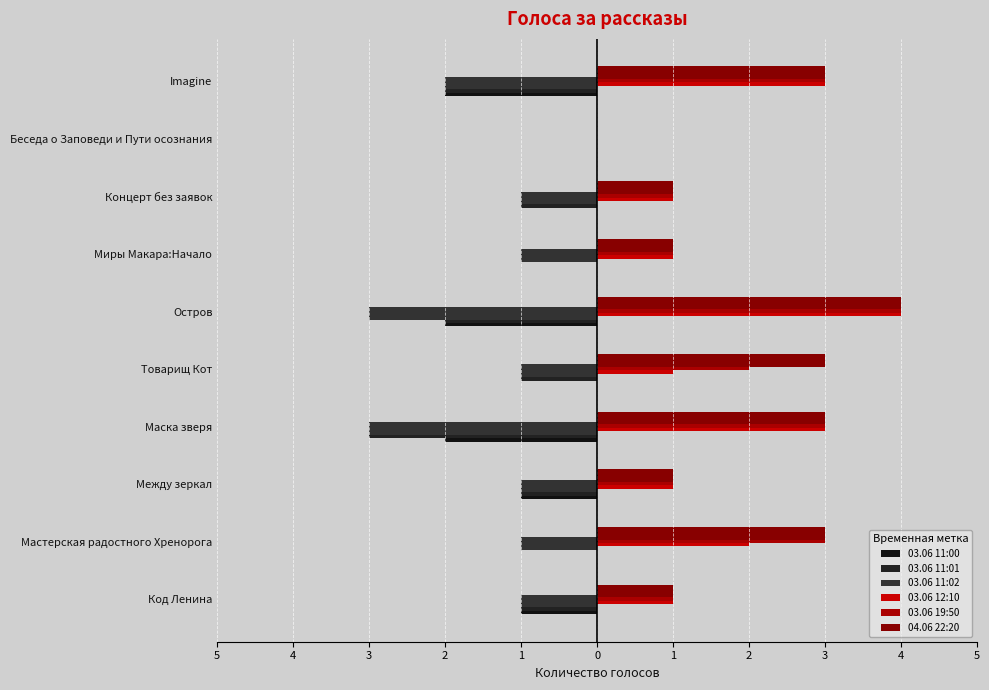

Are the bars grouped side by side (vs. stacked)?

Yes